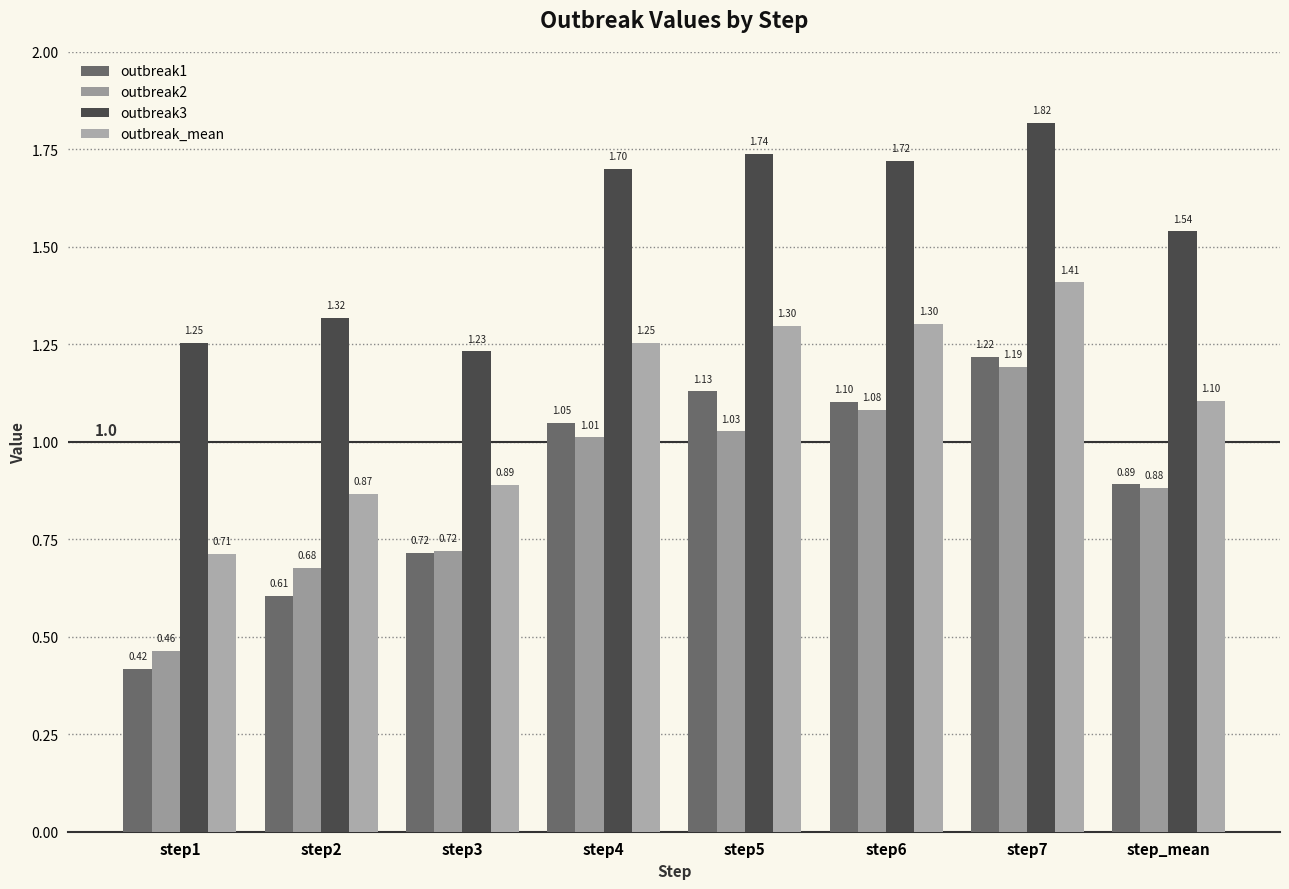

What is the label of the 4th bar from the right?

step5